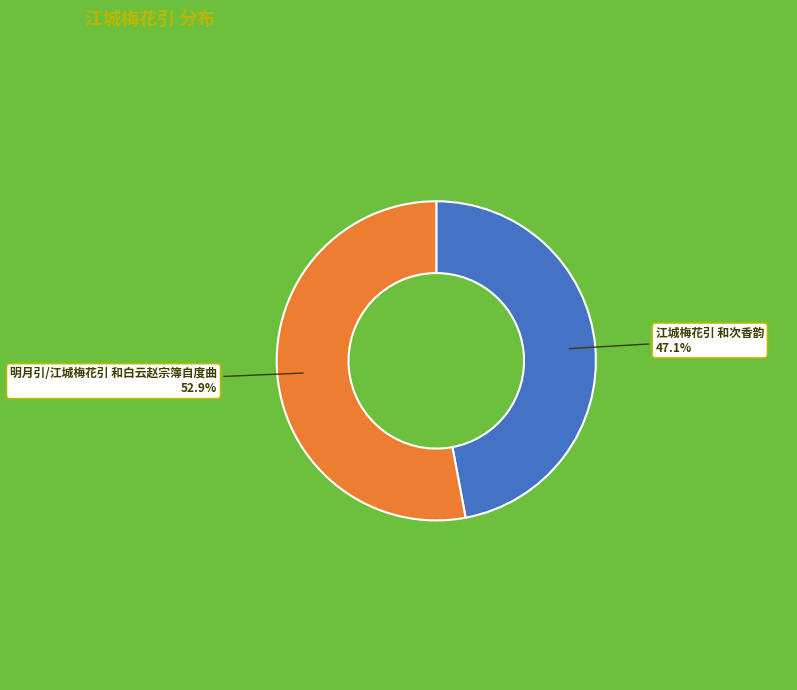

What percentage is the 江城梅花引 和次香韵 slice, to the nearest percent?

47%